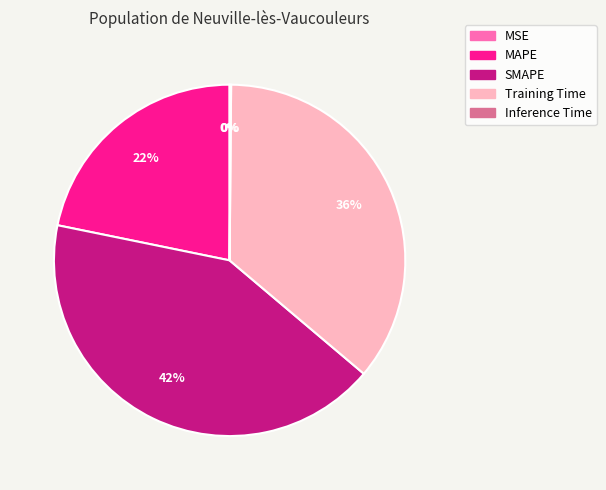

To the nearest percent, what is the difference between the largest and smallest slice percentages?

42%